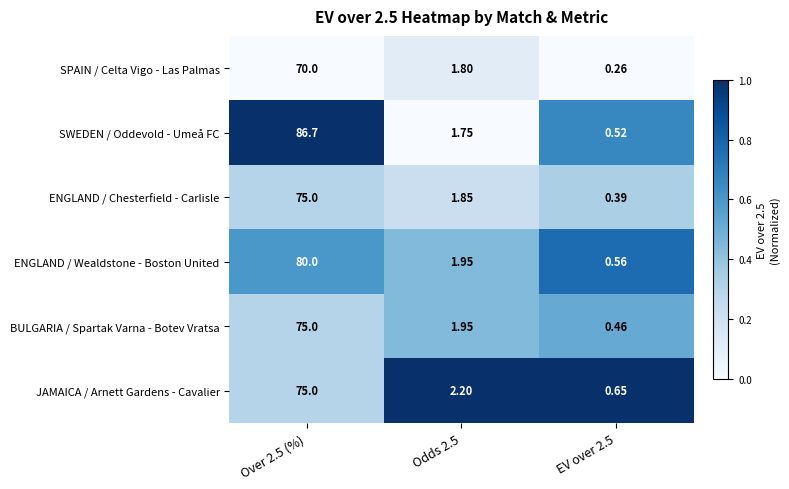

Is the value of ENGLAND / Chesterfield - Carlisle at EV over 2.5 greater than the value of ENGLAND / Wealdstone - Boston United at Odds 2.5?

No